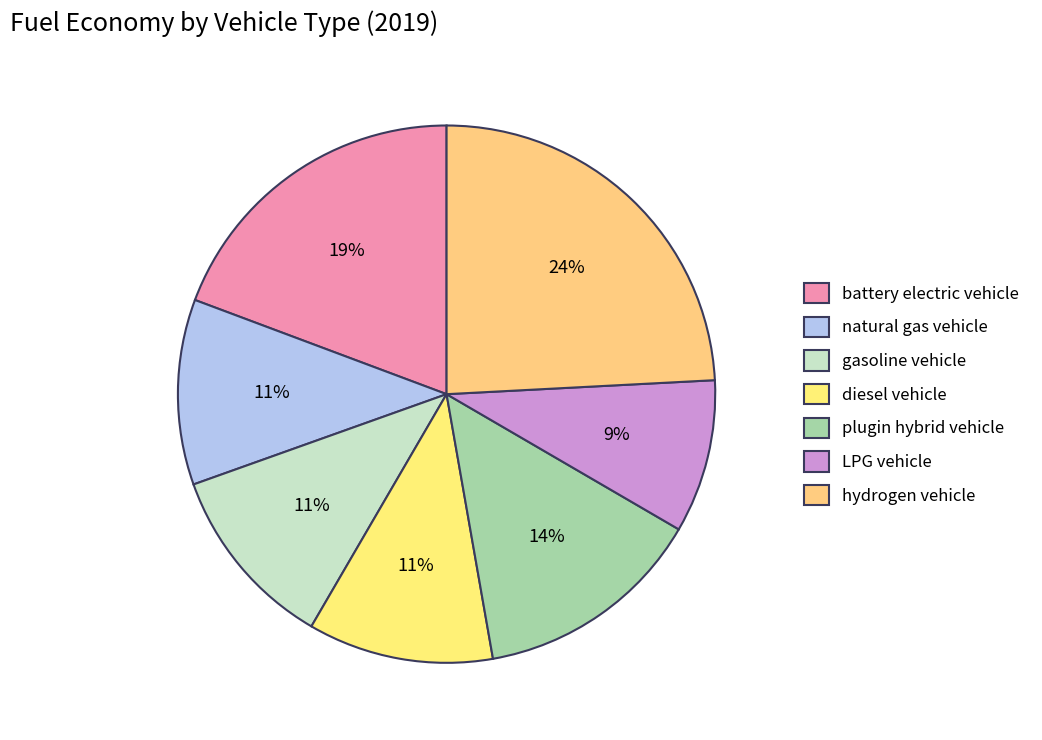

Is there any slice that represents more than half of the pie?

No